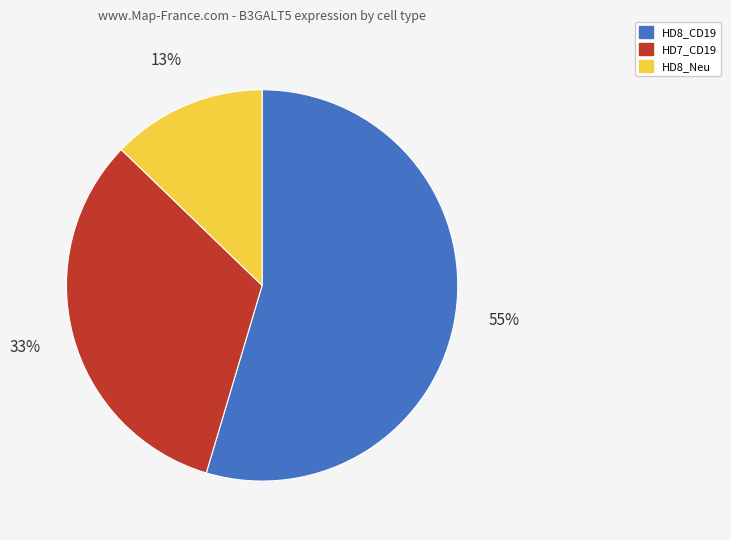

Rank the categories by value from highest to lowest.

HD8_CD19, HD7_CD19, HD8_Neu